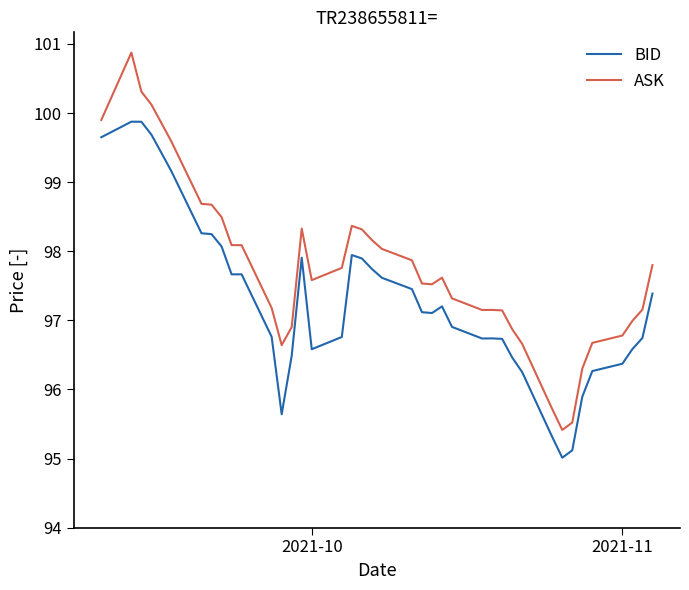

Rank the series by their maximum value, from lowest to highest.

BID, ASK